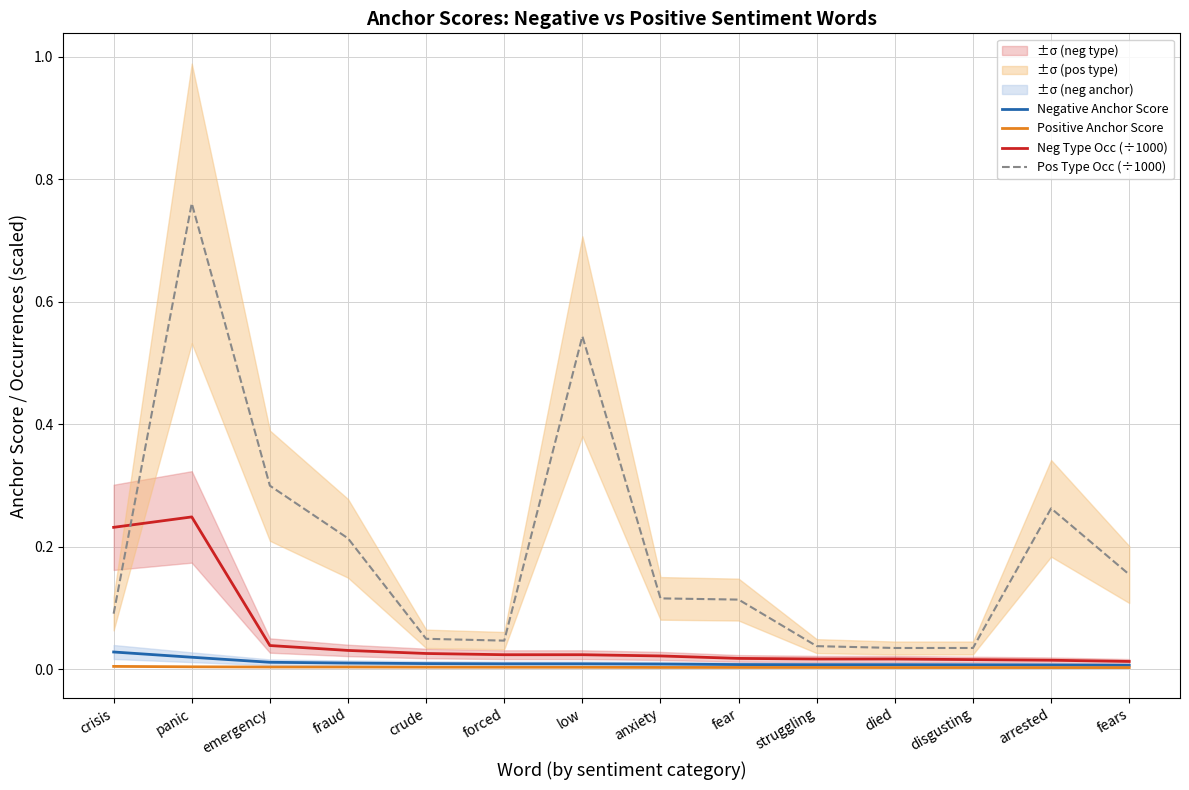

Which series has the largest range (max minus min)?

Pos Type Occ (÷1000)